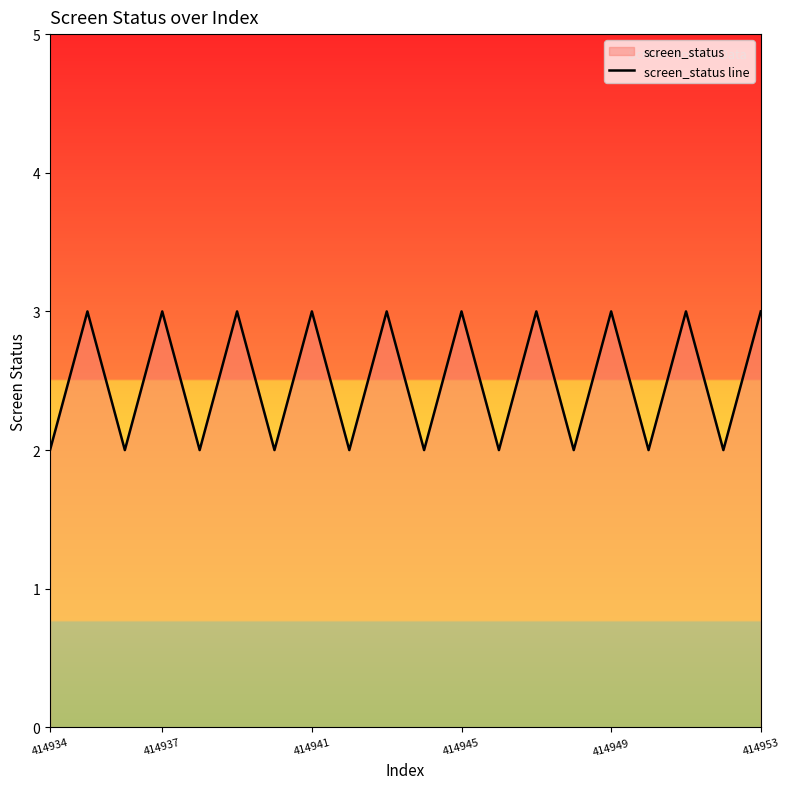

How many data points are less than 3?

10